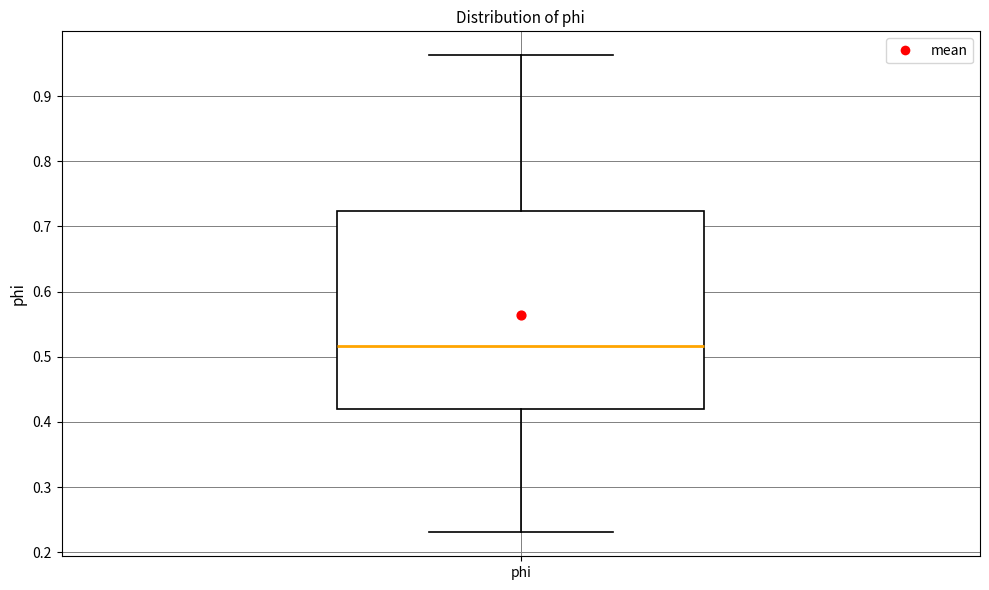

Read this box plot against the y-axis: the position of the median line, the range covered by the box, and the ends of both whiskers. The values are not printed on the chart, so give them approximately, as read against the axis.

median 0.52, box 0.42 to 0.72, whiskers 0.23 to 0.96